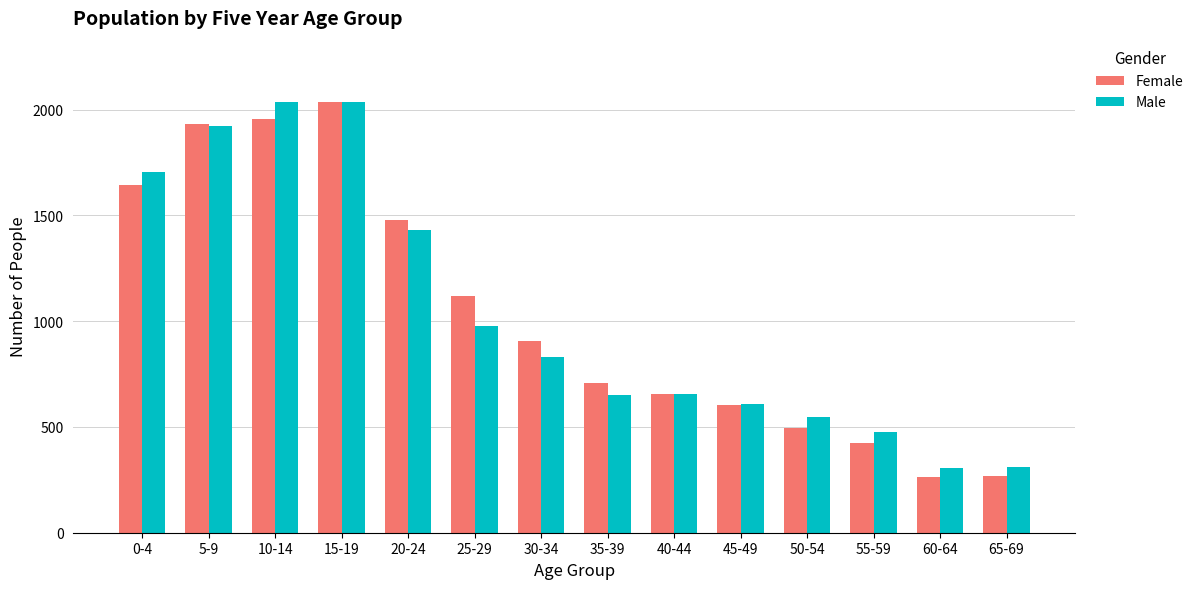

What are all the series names shown in the legend?

Female, Male